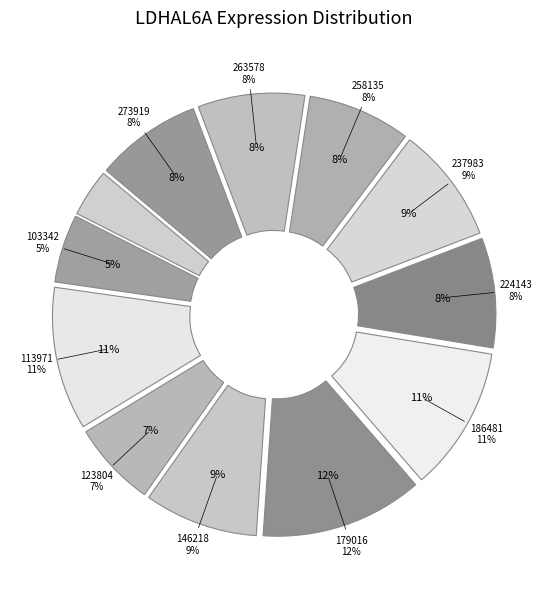

To the nearest percent, what portion does 186481 represent?

11%